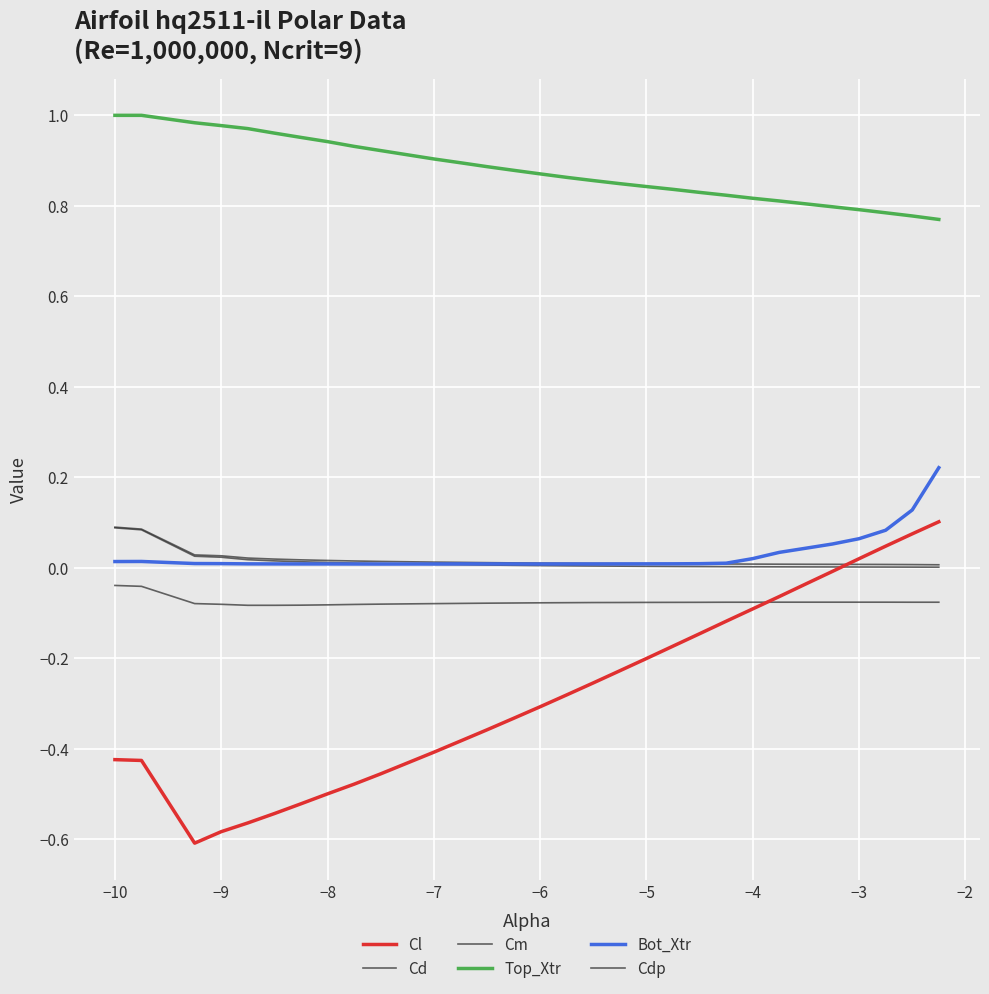

How many lines are shown in the chart?

6